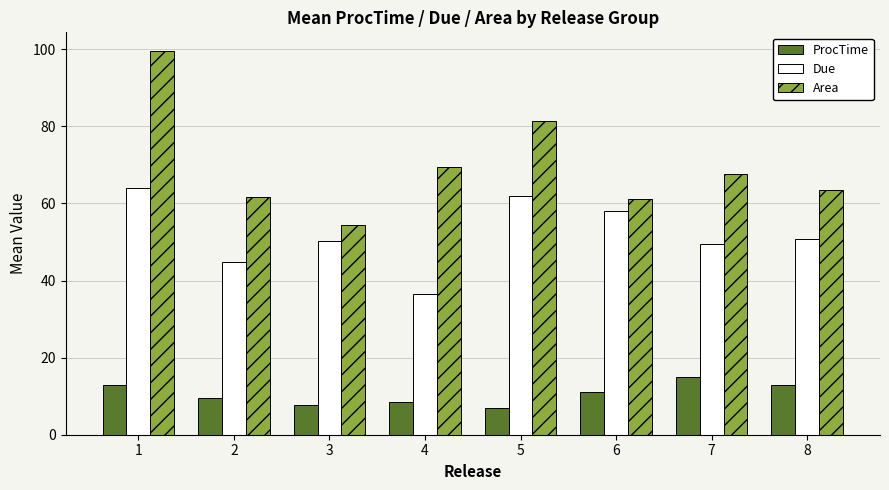

At which category is the sum across all series the highest?

1